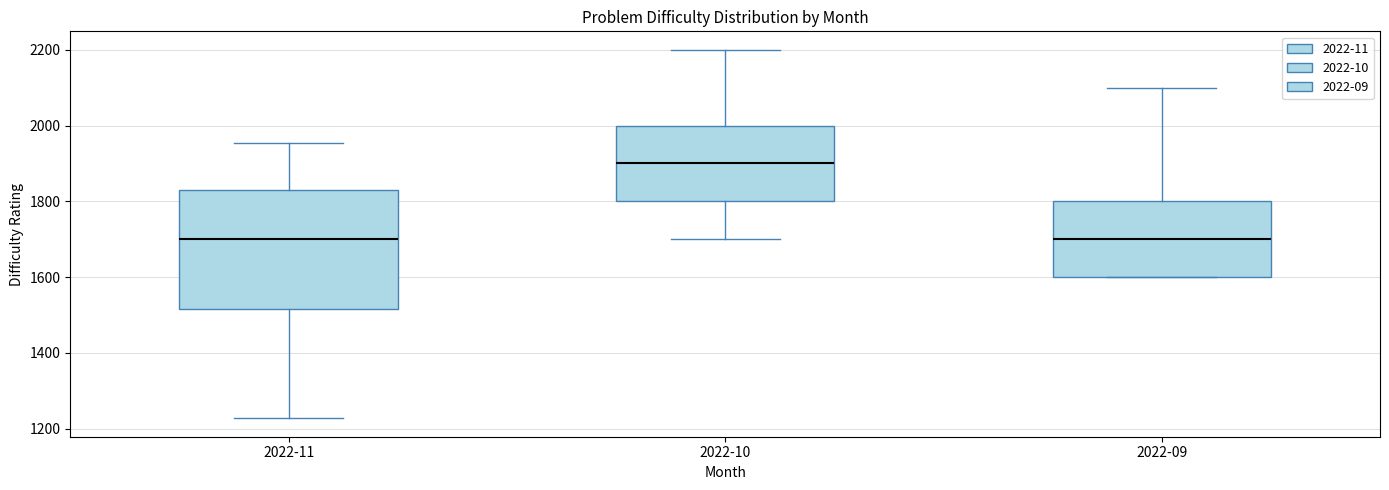

Where does the lower whisker of the box for 2022-11 end on the y-axis? The values are not printed on the chart, so give them approximately, as read against the axis.

1220